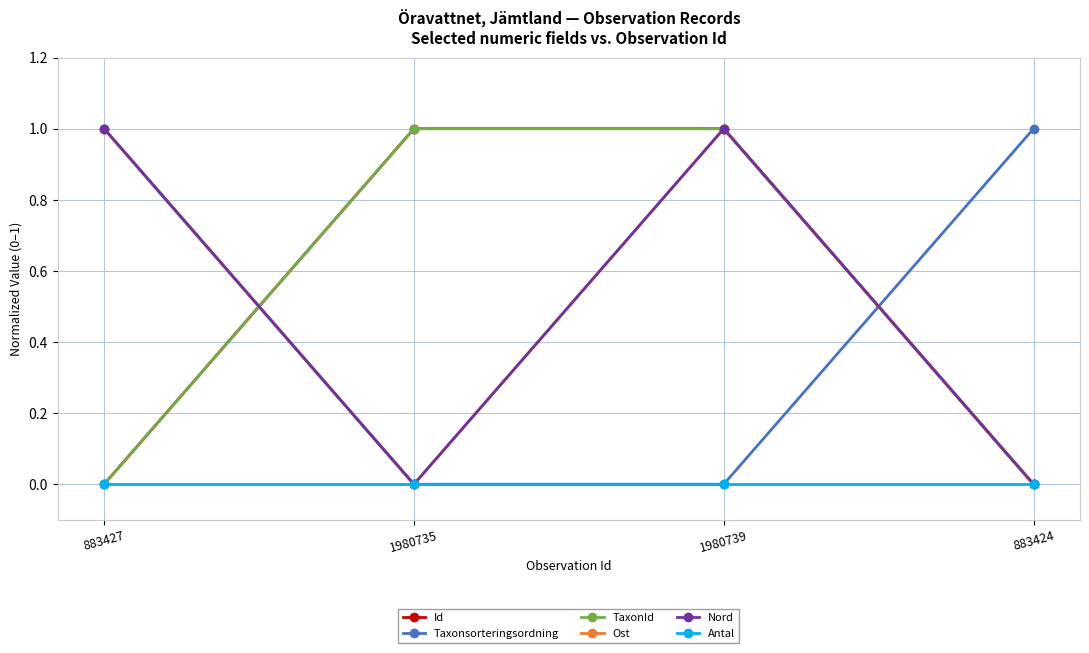

True or false: Antal has more than 2 points higher than both neighbors.

False